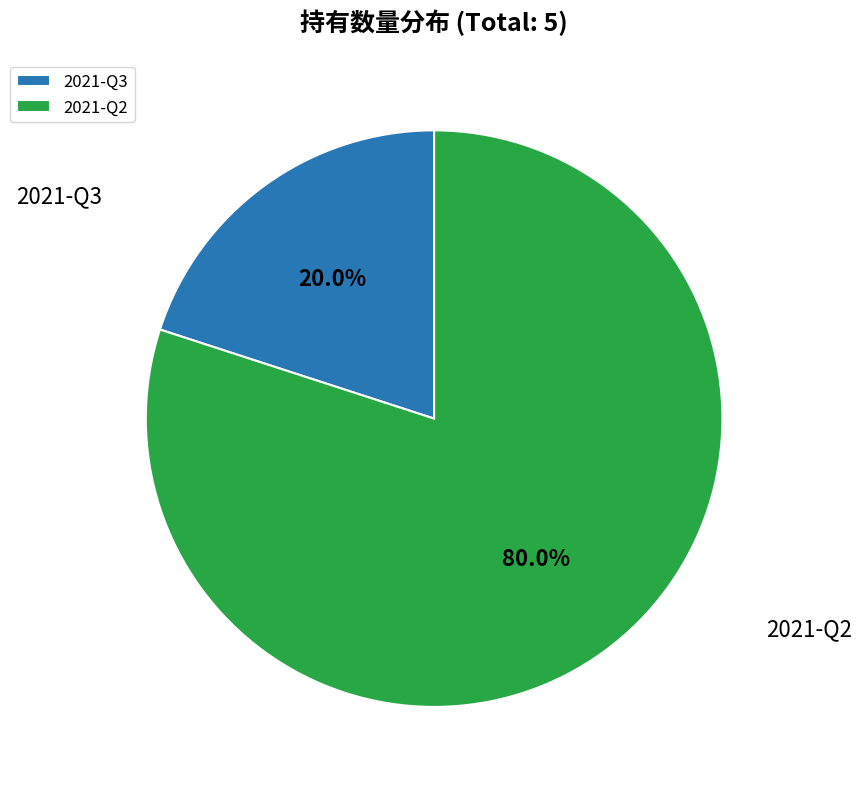

Does 2021-Q2 represent more than half of the total?

Yes